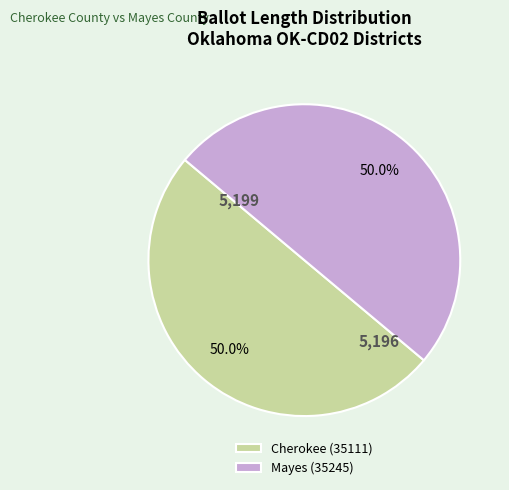

What is the ratio of the value at Mayes (35245) to the value at Cherokee (35111)?

1.0